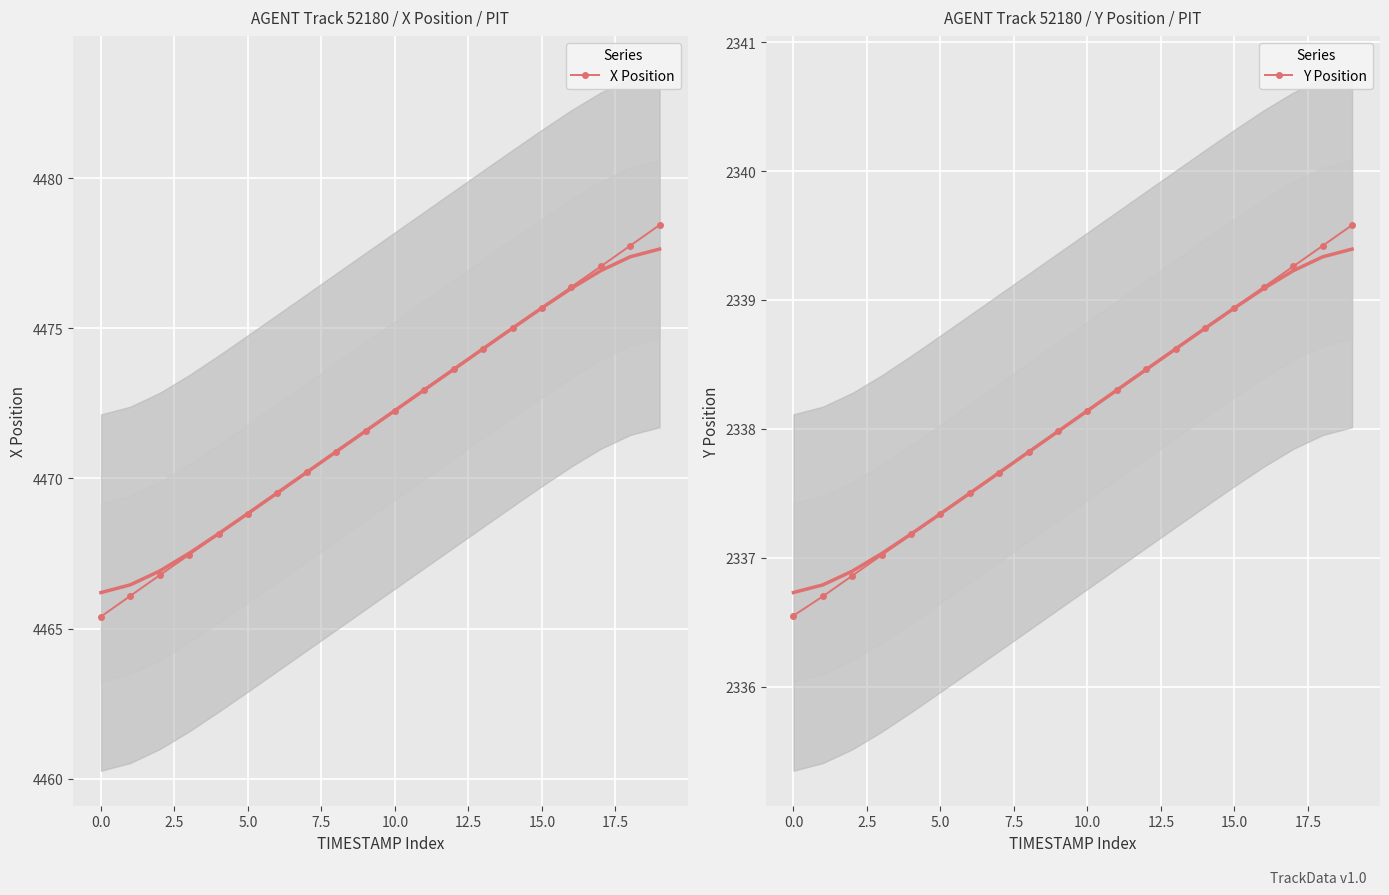

True or false: X Position has more than 2 points higher than both neighbors.

False